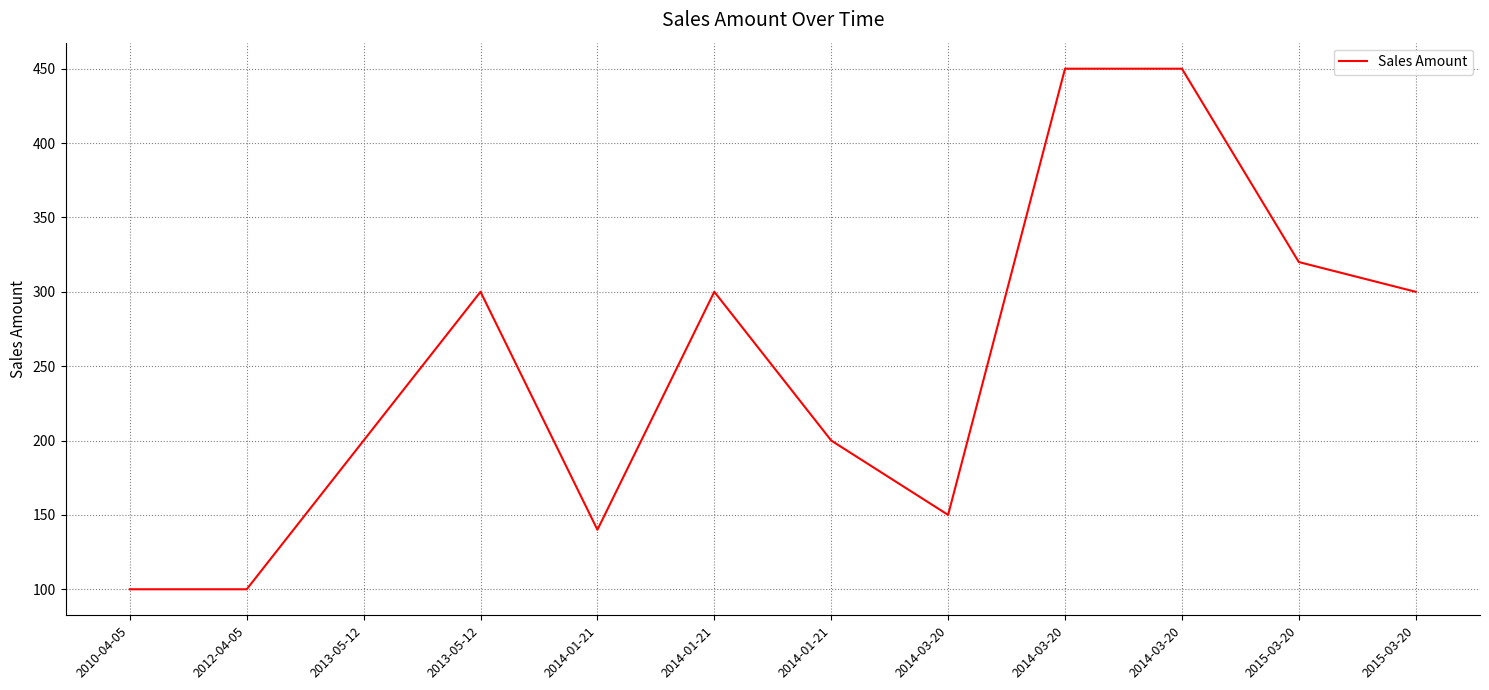

Where is the first local minimum?

2014-01-21